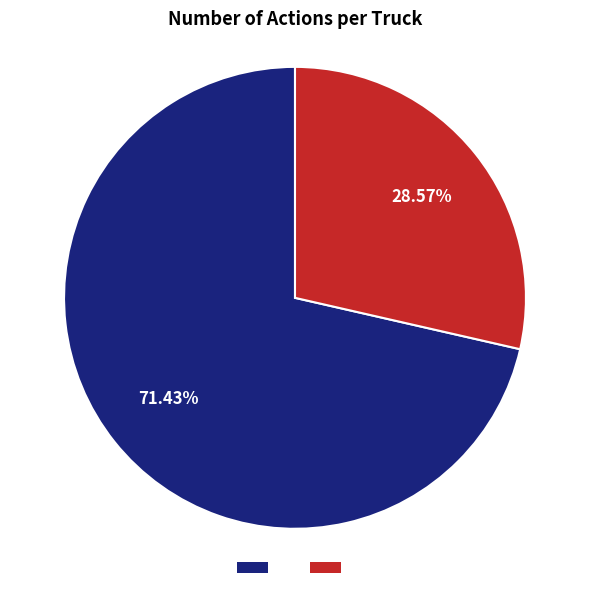

Does any single category account for the majority?

Yes